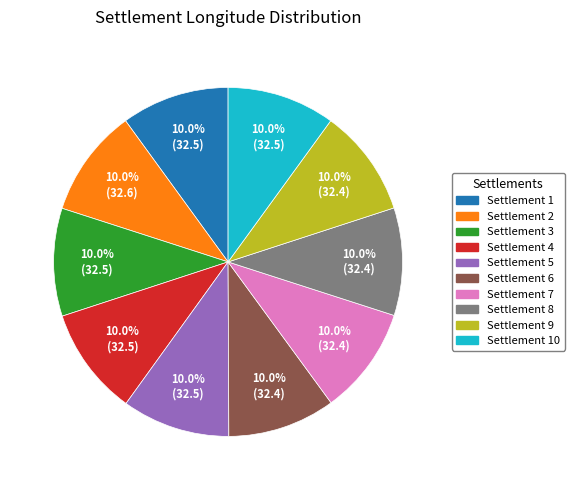

Combined, do Settlement 1 and Settlement 9 account for over 50%?

No